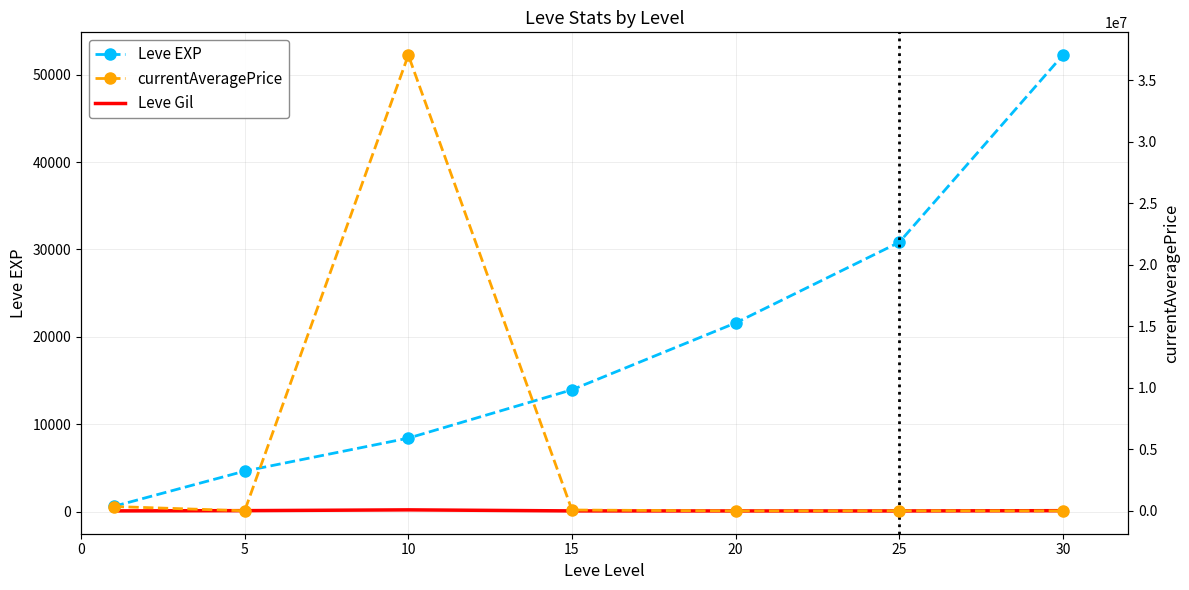

How many data points in currentAveragePrice are above 12028?

3